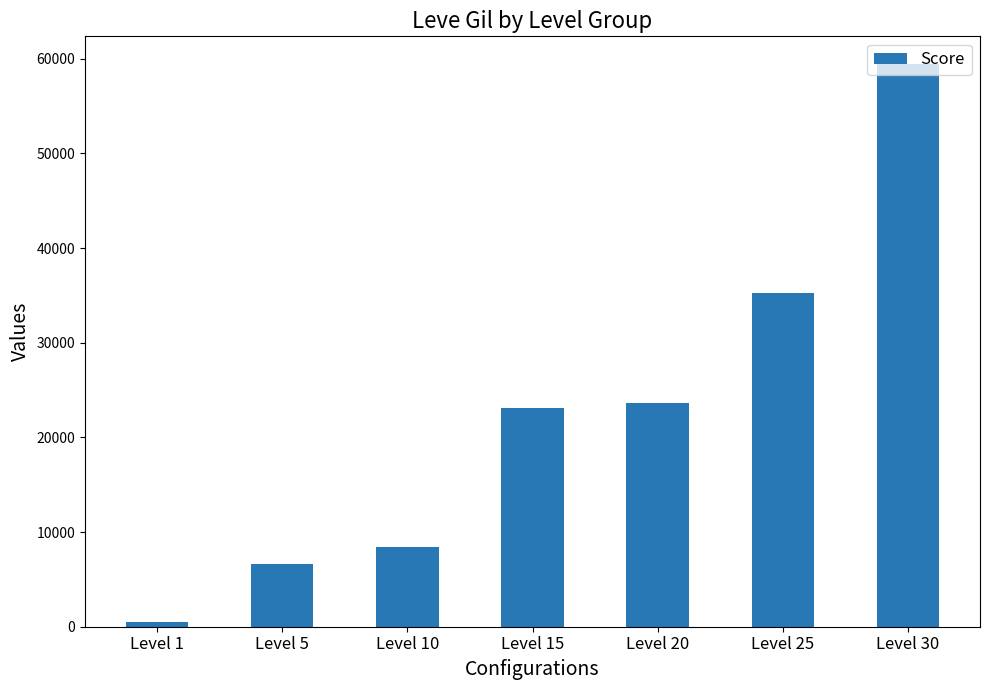

What is the sum of all values?

157040.0